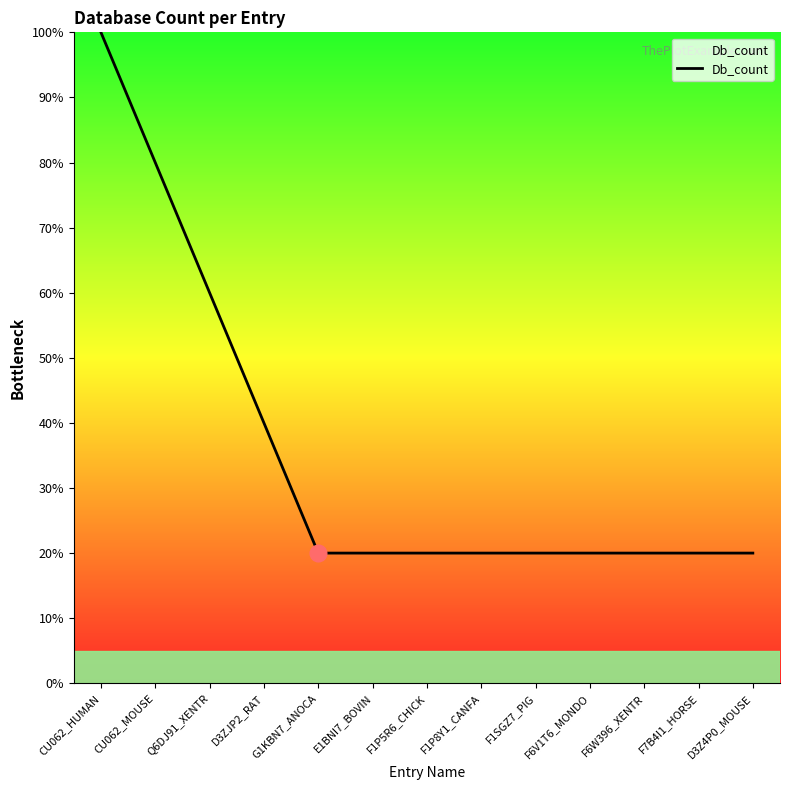

What position from the left is E1BNI7_BOVIN?

6